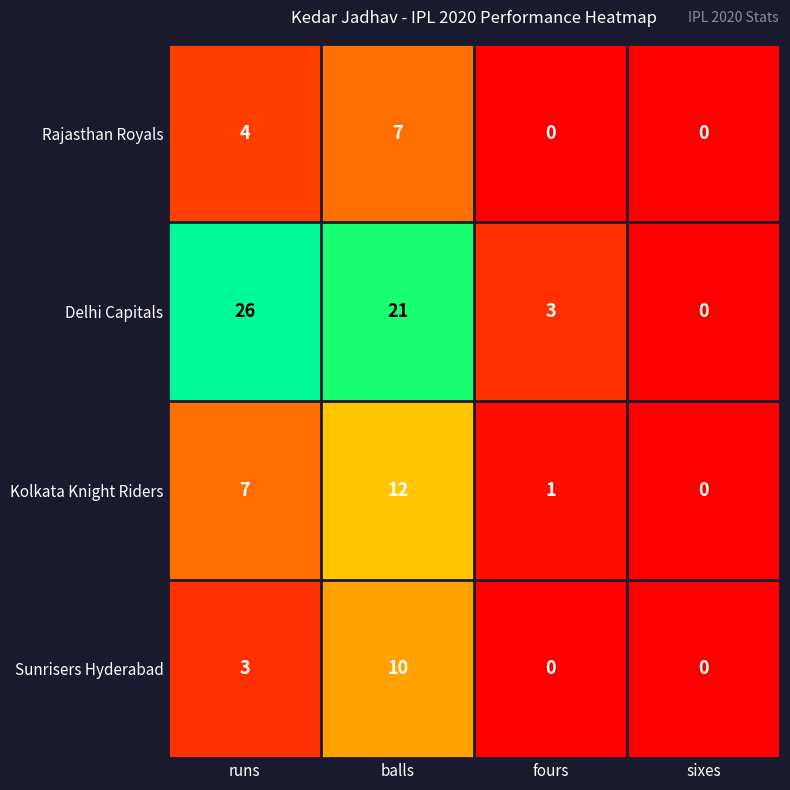

At how many categories does at least one series exceed 11?

2